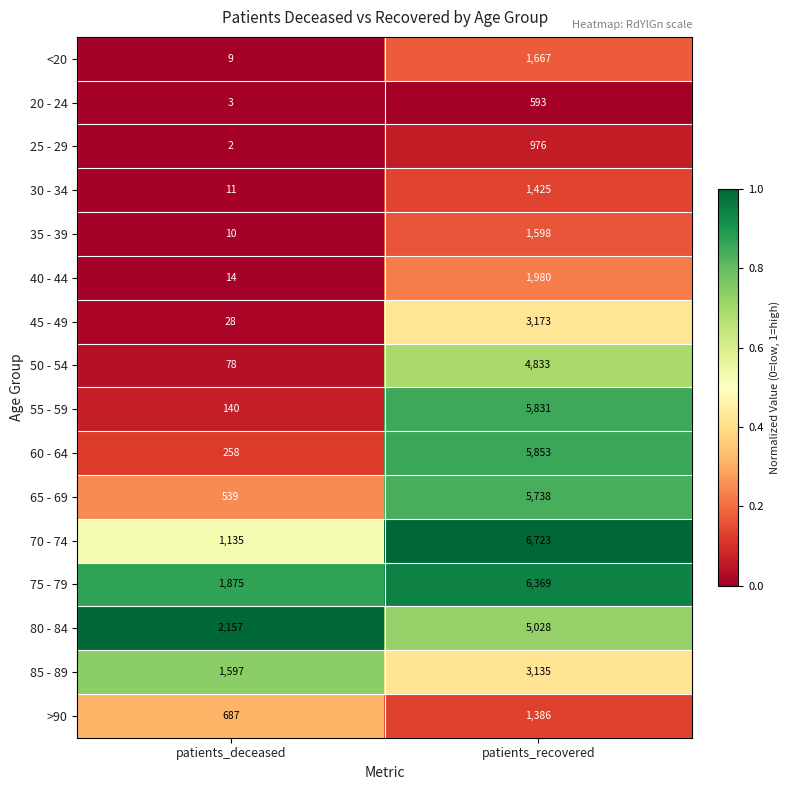

What is the average value of the 55 - 59 series?

2986